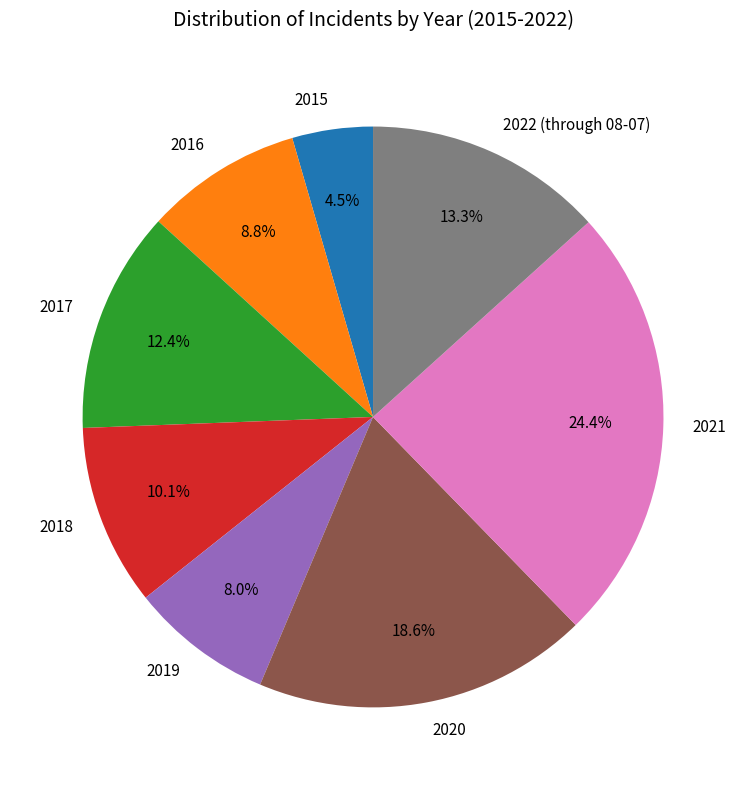

Which slice is the smallest?

2015